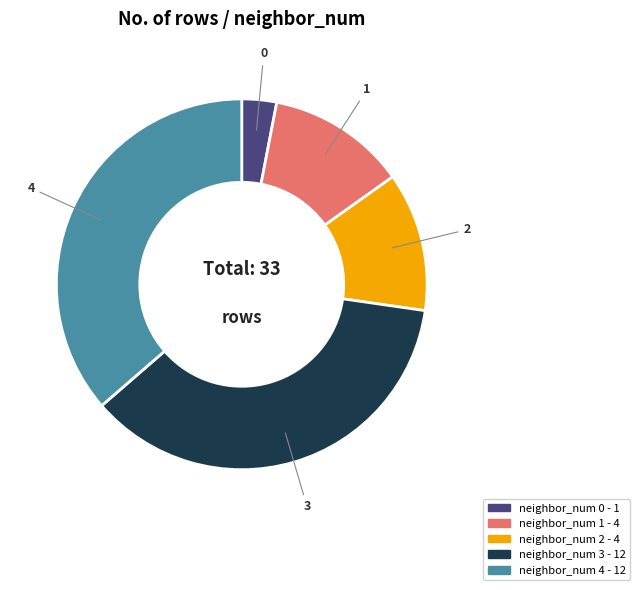

Approximately how many times larger is the value at 4 compared to 2?

3.0